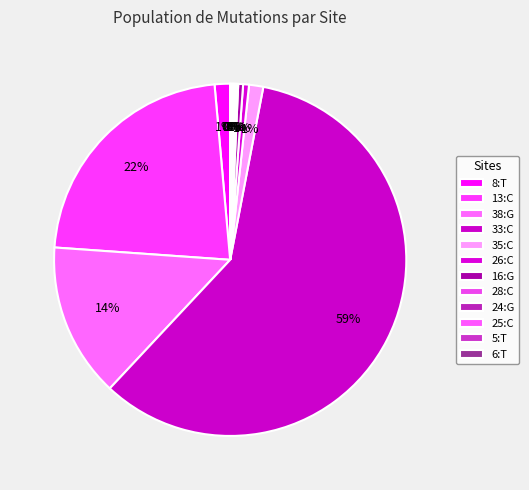

Which slice is the largest?

33:C